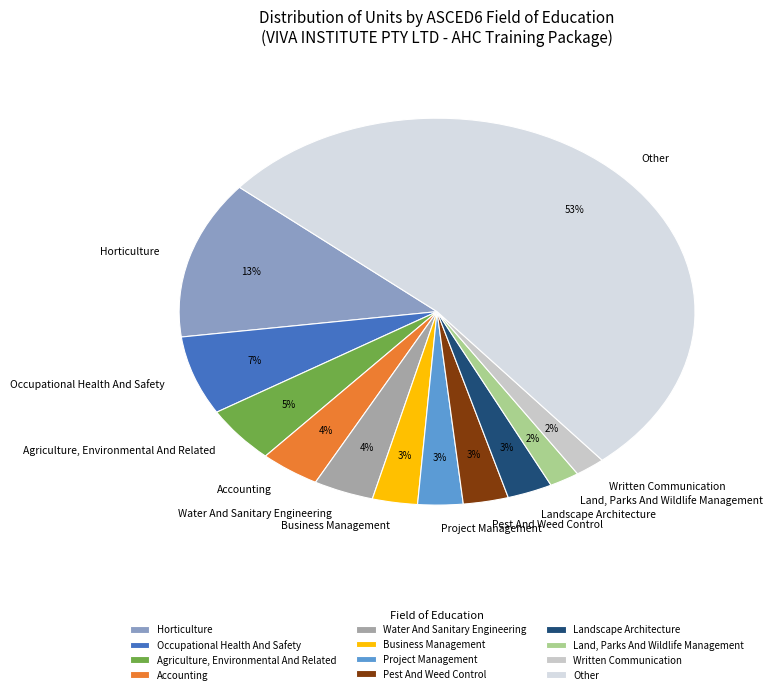

Count the number of slices in the pie.

12